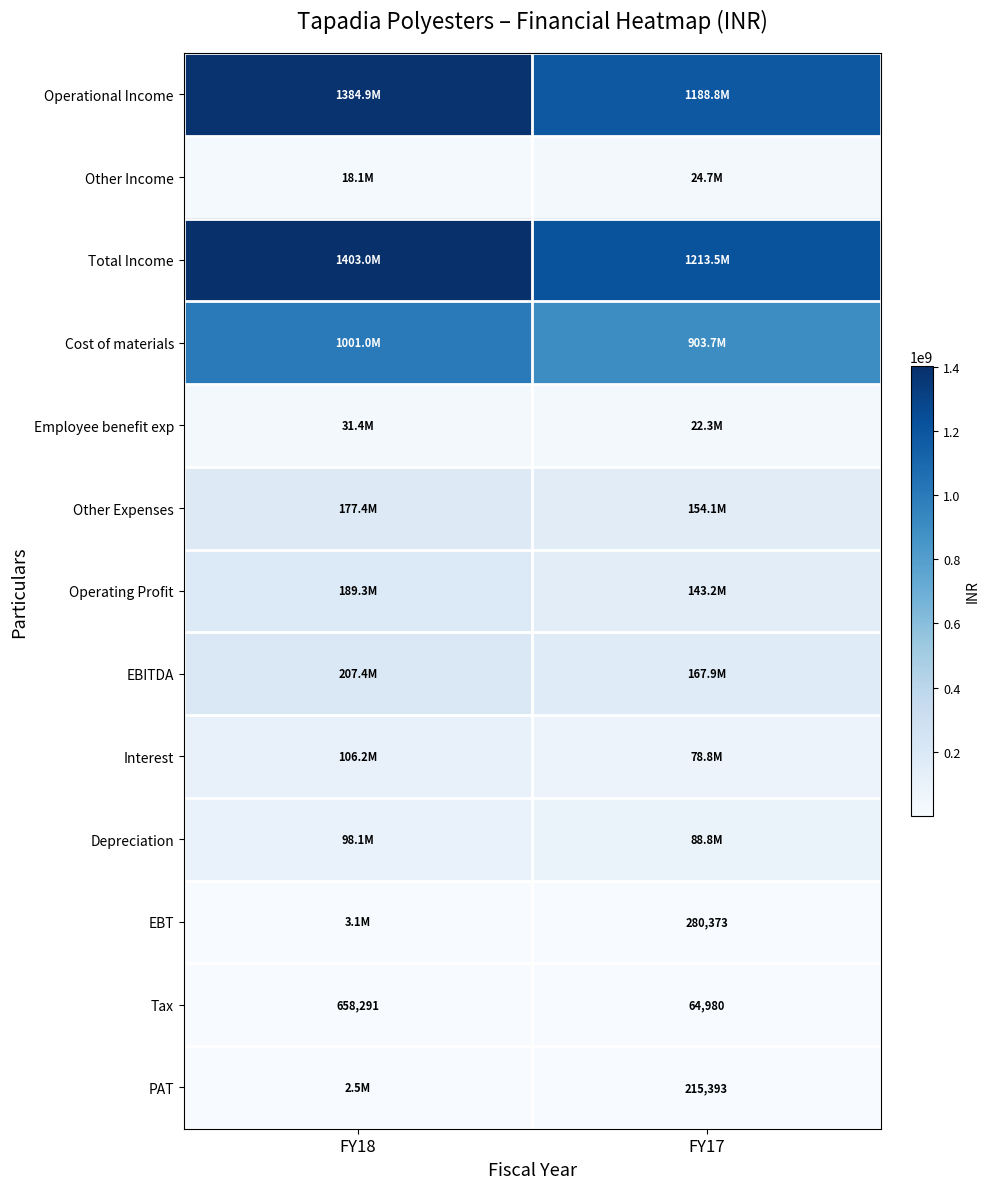

True or false: EBT has a value of 403061 at FY17.

False